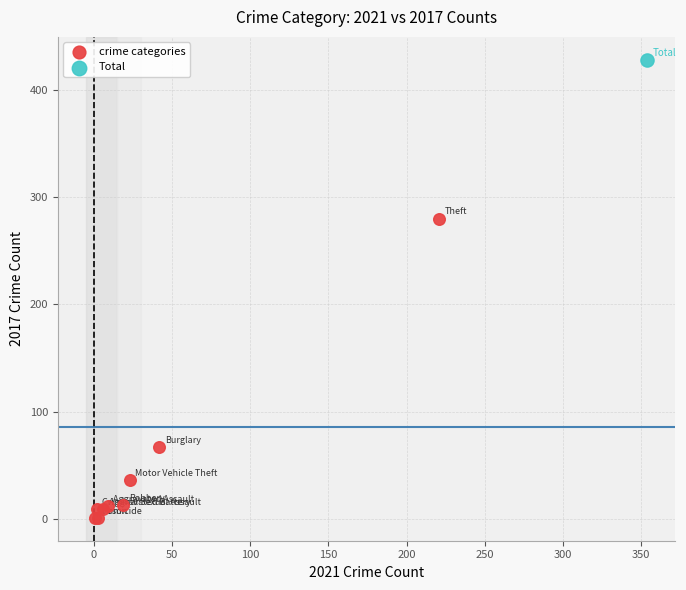

What are all the series names shown in the legend?

crime categories, Total